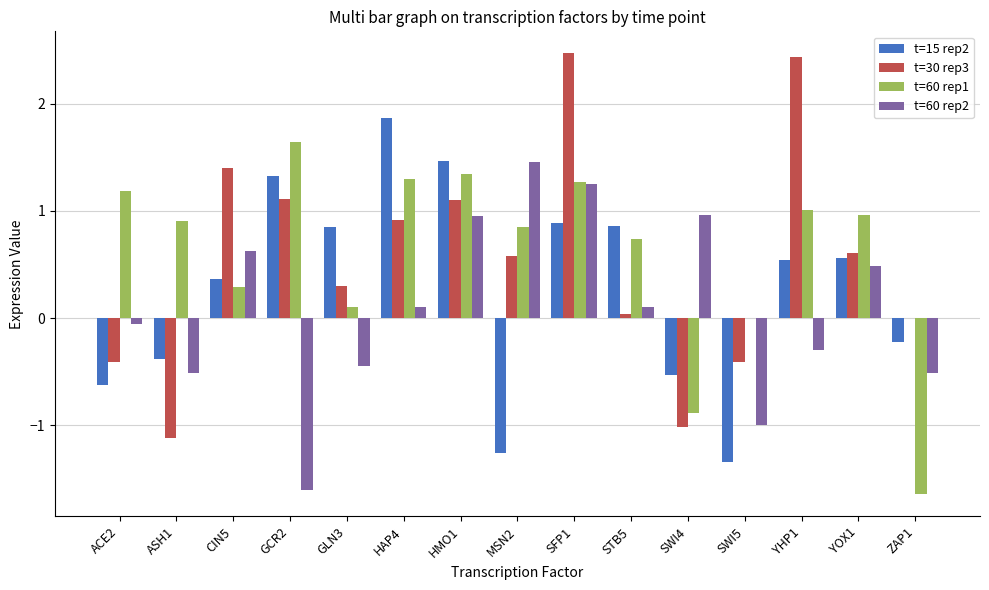

Which series has the largest total across all categories?

t=60 rep1